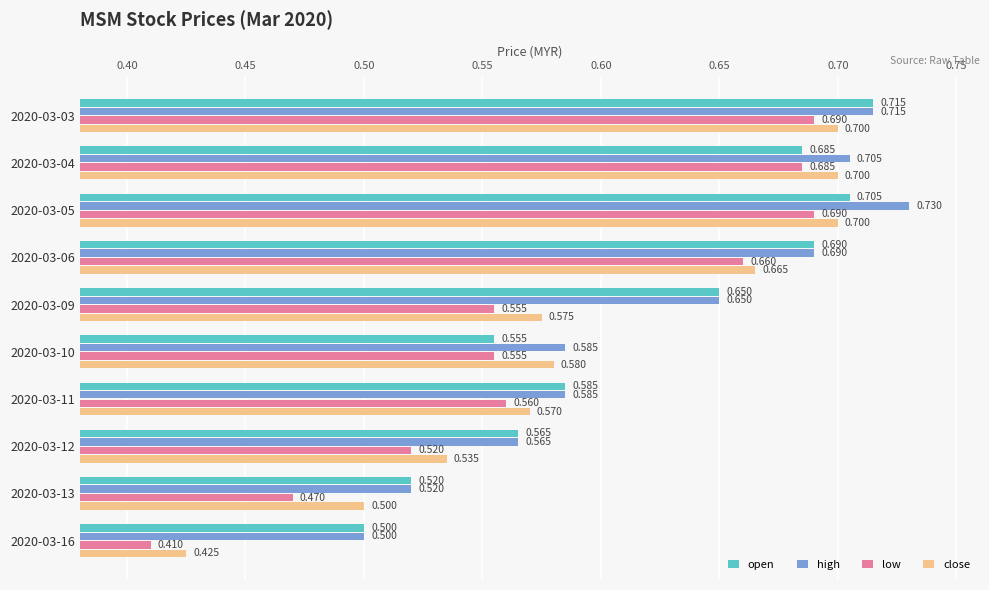

At which label is high closest to 0?

2020-03-16